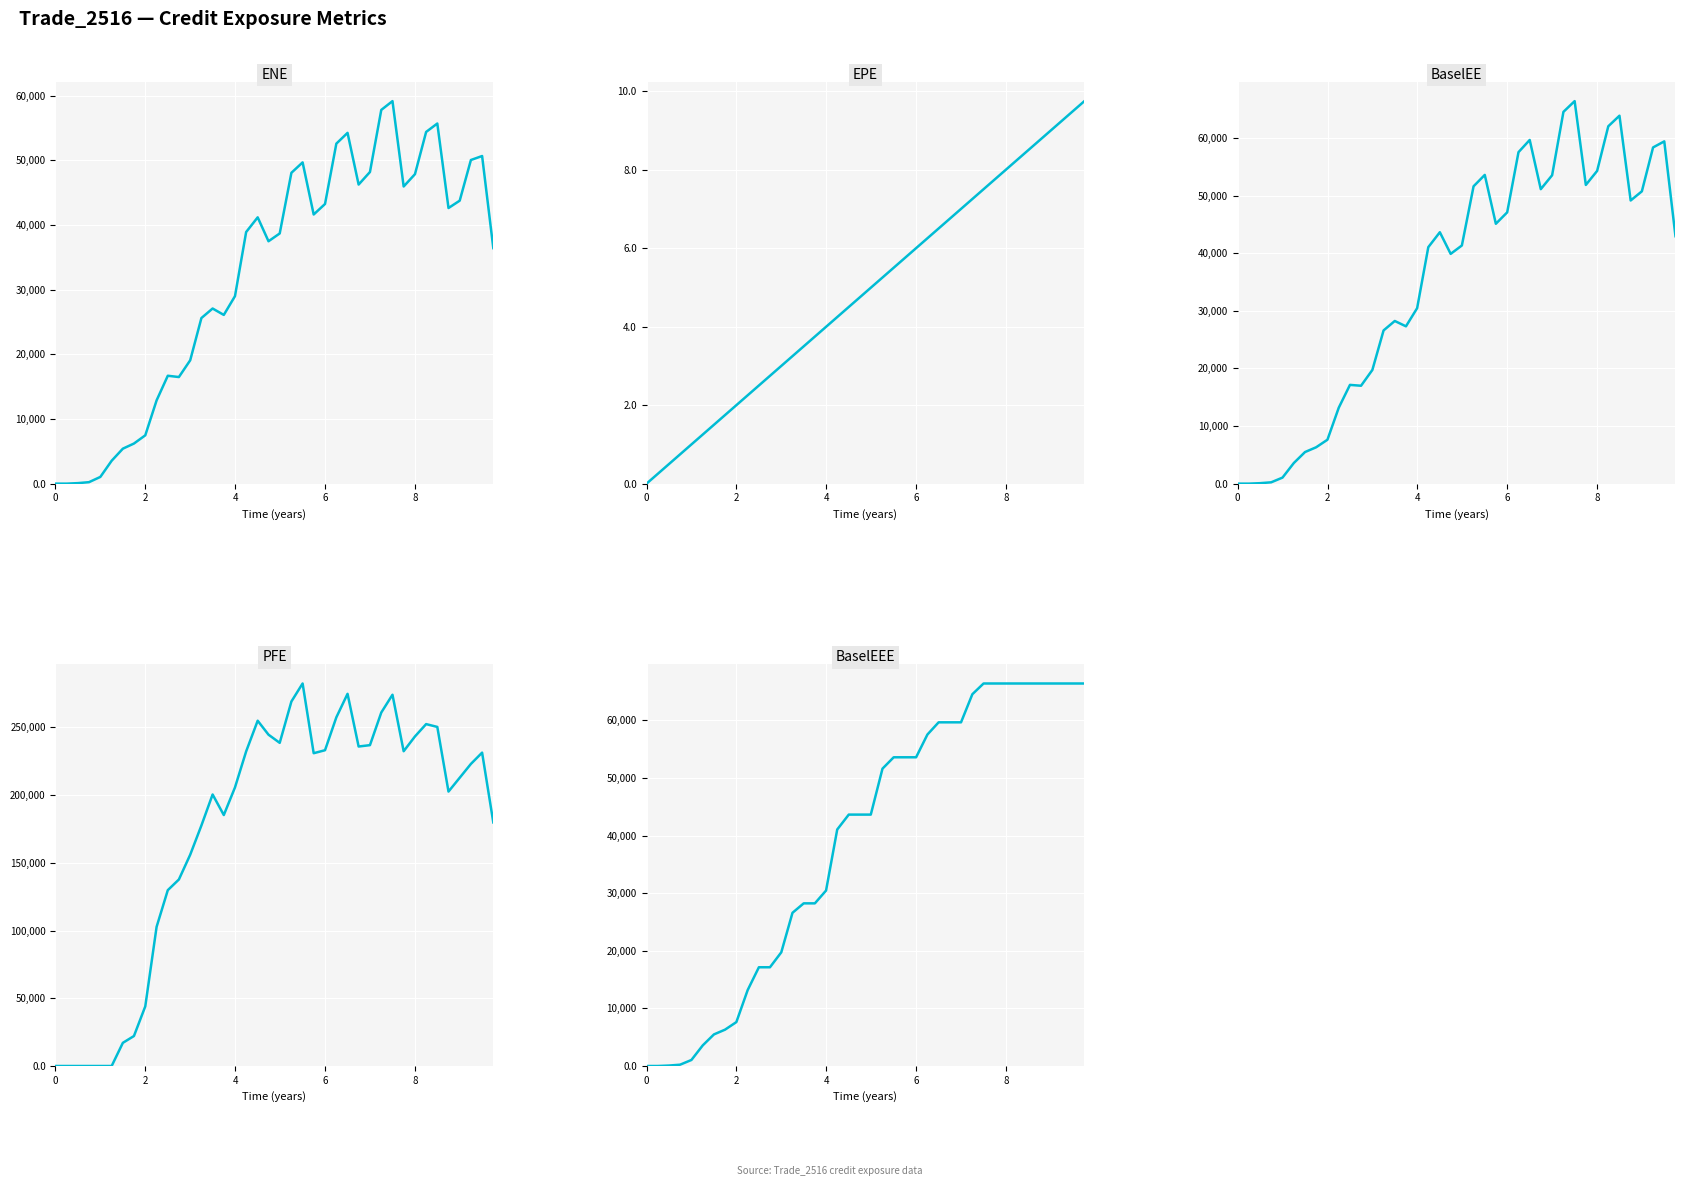

Is the value of BaselEEE at 31 greater than the value of PFE at 32?

No